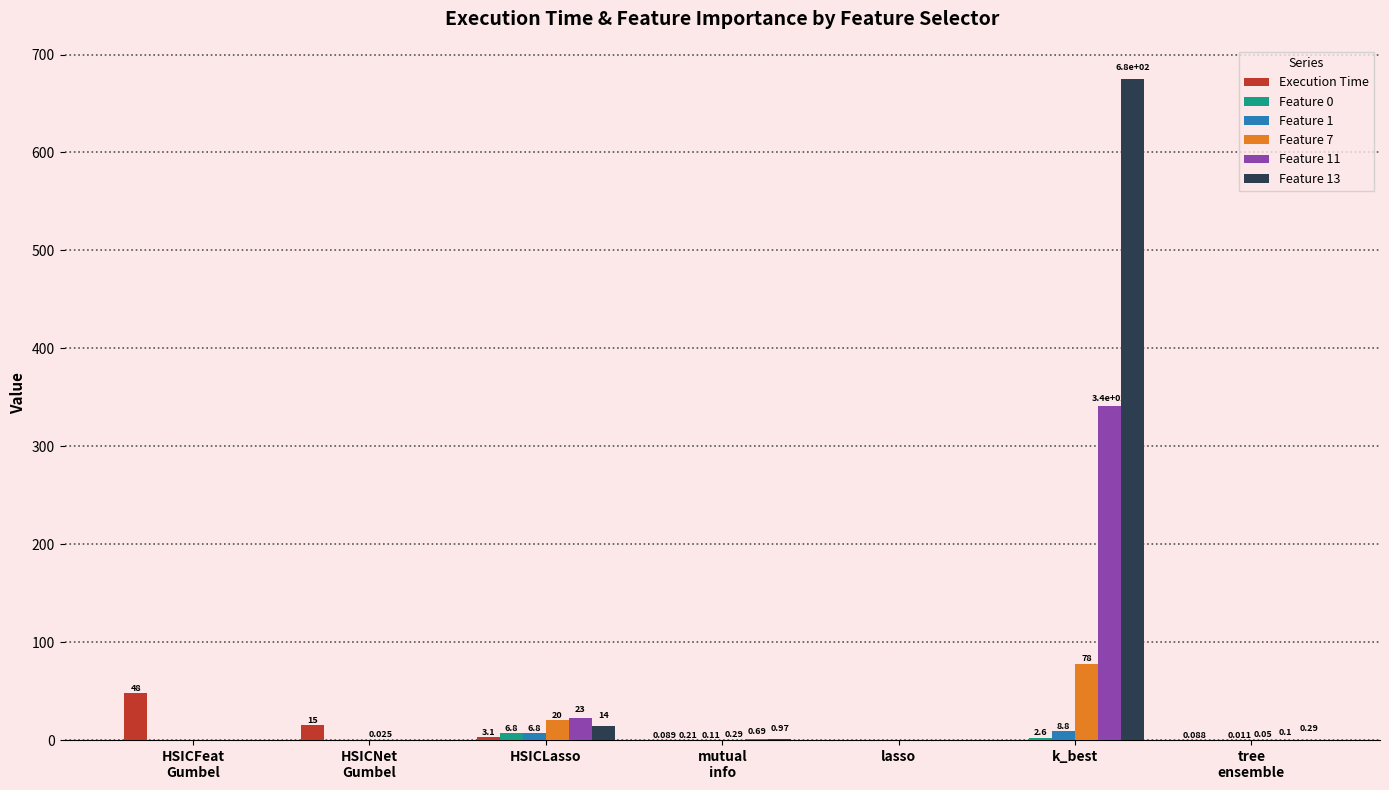

At which label is Feature 11 closest to 170?

HSICLasso